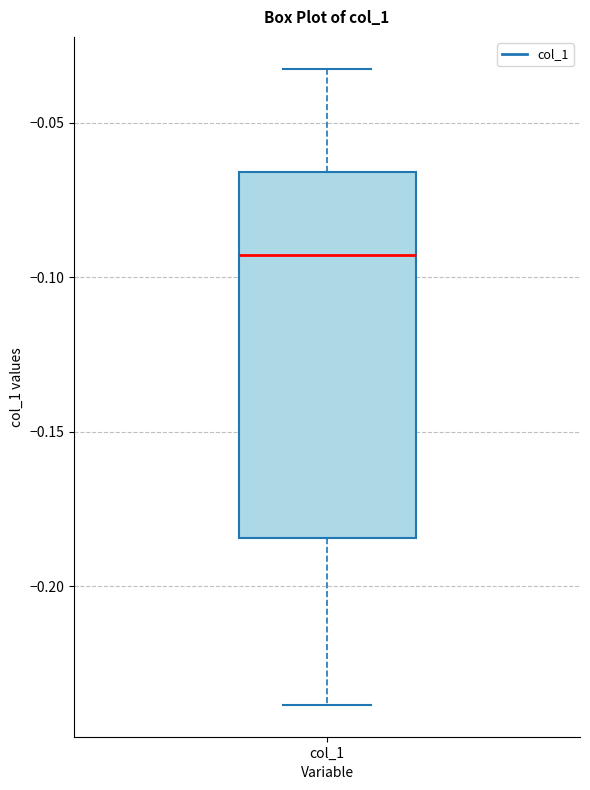

Transcribe this box plot: give where the median line is, the range the box spans, and where the two whiskers end, as read against the y-axis. The values are not printed on the chart, so give them approximately, as read against the axis.

median -0.095, box -0.185 to -0.065, whiskers -0.240 to -0.030